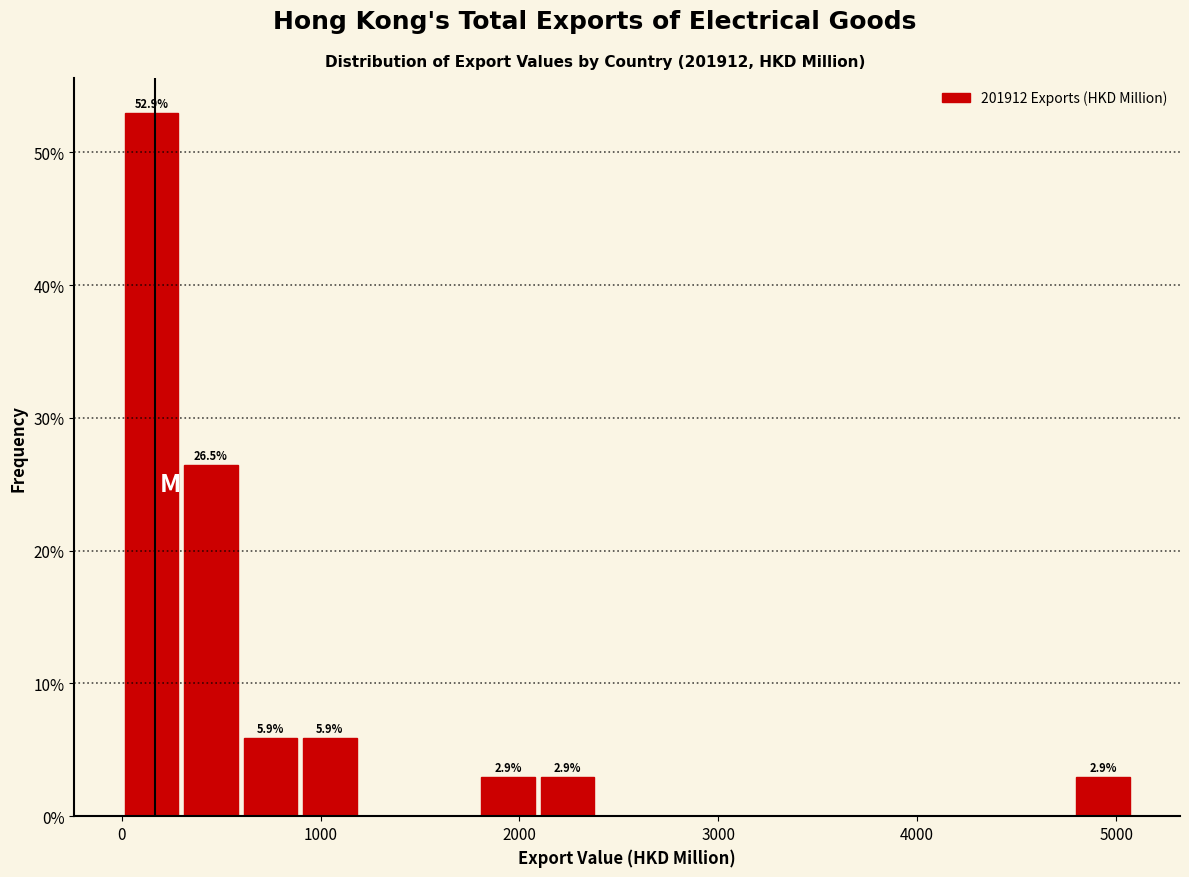

Around what value on the x-axis is the tallest bar? Give the approximate position of its centre, as read against the axis.

100